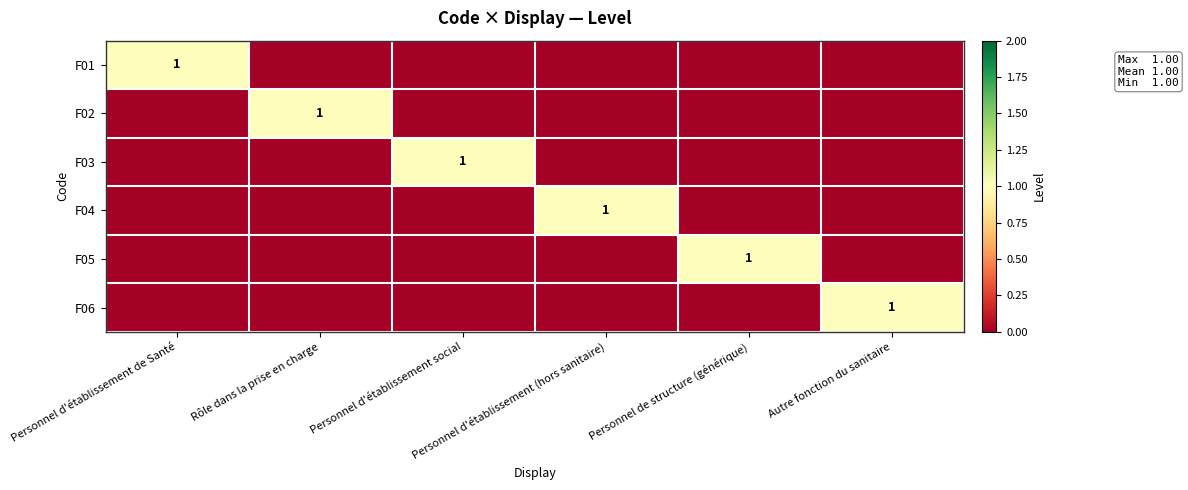

What is the spread (max minus min) of values at Personnel d'établissement (hors sanitaire)?

1